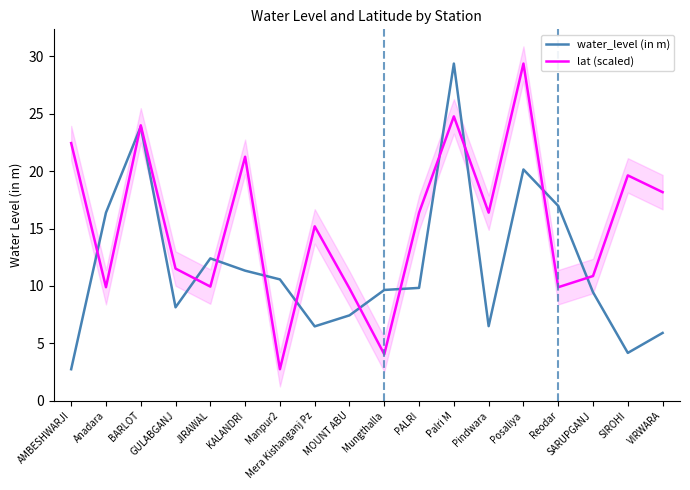

The value of lat (scaled) at SIROHI is 27.7. True or false?

False